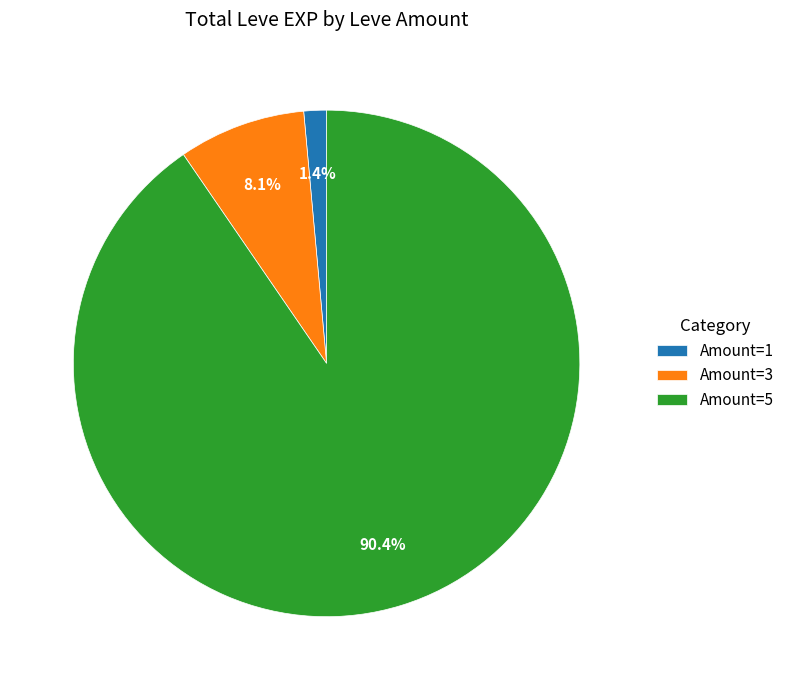

Does any single category account for the majority?

Yes